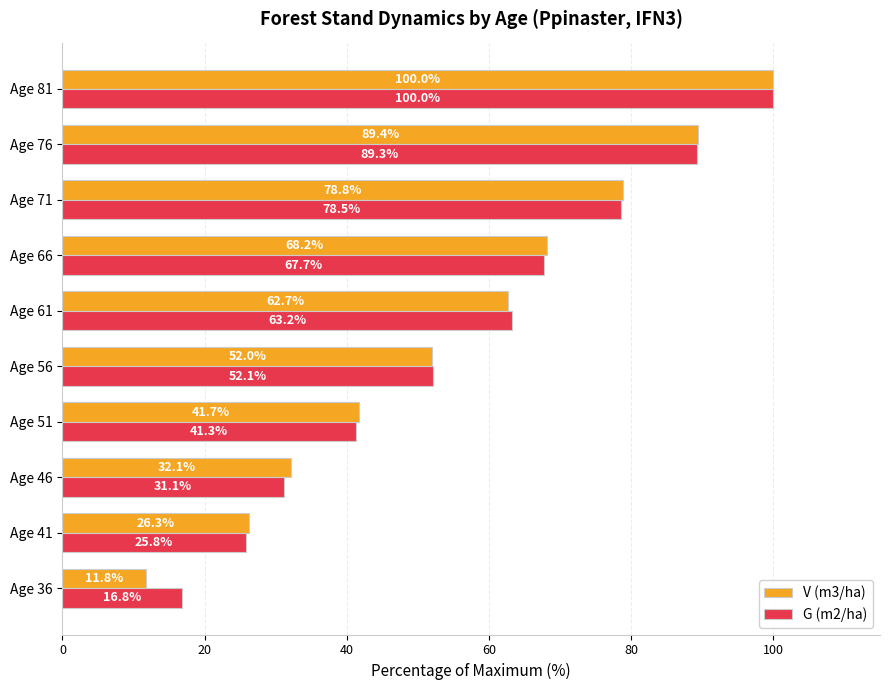

Which series changed the most between Age 71 and Age 81?

G (m2/ha)